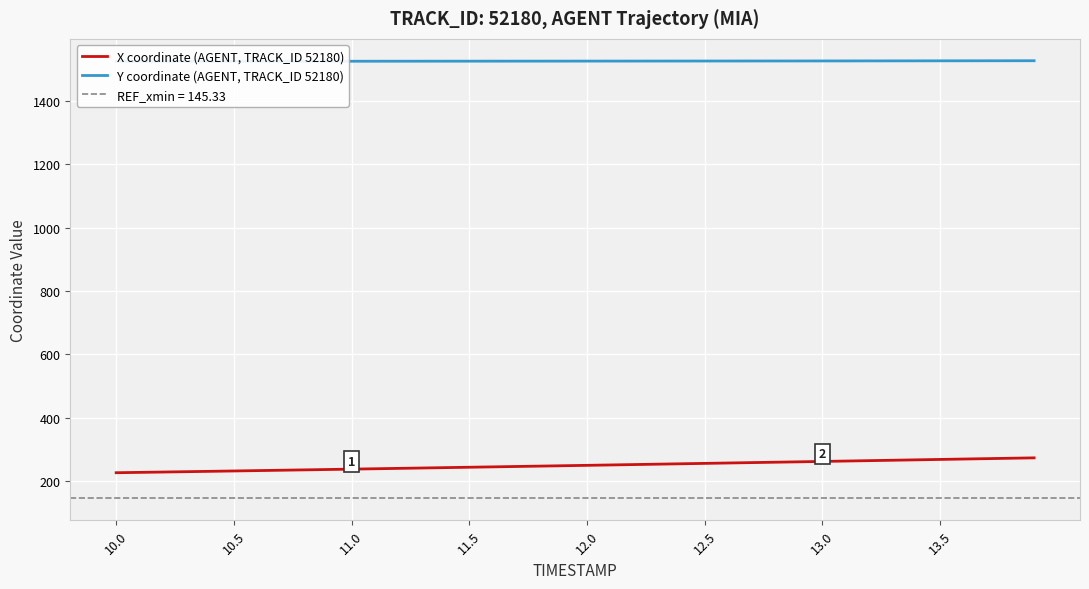

List the series in order of their overall mean, highest first.

Y coordinate (AGENT, TRACK_ID 52180), X coordinate (AGENT, TRACK_ID 52180)